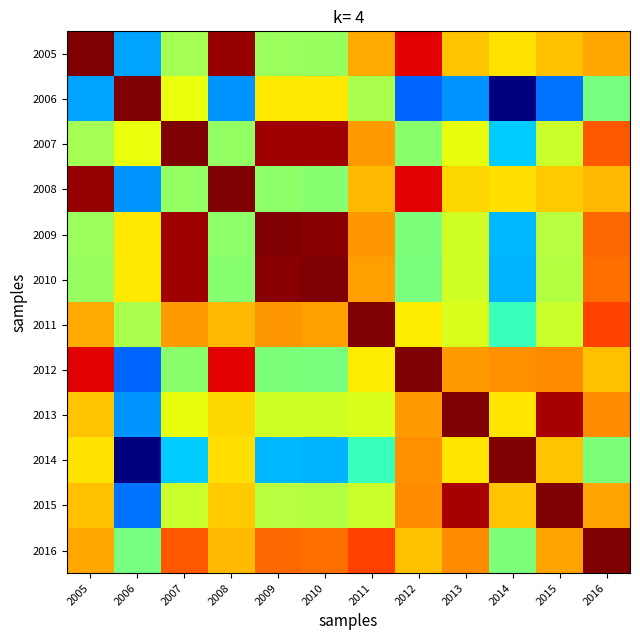

Reading right to left, transcribe all the data shown in this chart.

2005: 2016=0.7	2015=0.7	2014=0.7	2013=0.7	2012=0.9	2011=0.7	2010=0.5	2009=0.5	2008=1.0	2007=0.5	2006=0.3	2005=1.0
2006: 2016=0.5	2015=0.2	2014=0.0	2013=0.3	2012=0.2	2011=0.6	2010=0.7	2009=0.7	2008=0.3	2007=0.6	2006=1.0	2005=0.3
2007: 2016=0.8	2015=0.6	2014=0.3	2013=0.6	2012=0.5	2011=0.7	2010=1.0	2009=1.0	2008=0.5	2007=1.0	2006=0.6	2005=0.5
2008: 2016=0.7	2015=0.7	2014=0.7	2013=0.7	2012=0.9	2011=0.7	2010=0.5	2009=0.5	2008=1.0	2007=0.5	2006=0.3	2005=1.0
2009: 2016=0.8	2015=0.6	2014=0.3	2013=0.6	2012=0.5	2011=0.7	2010=1.0	2009=1.0	2008=0.5	2007=1.0	2006=0.7	2005=0.5
2010: 2016=0.8	2015=0.6	2014=0.3	2013=0.6	2012=0.5	2011=0.7	2010=1.0	2009=1.0	2008=0.5	2007=1.0	2006=0.7	2005=0.5
2011: 2016=0.8	2015=0.6	2014=0.4	2013=0.6	2012=0.7	2011=1.0	2010=0.7	2009=0.7	2008=0.7	2007=0.7	2006=0.6	2005=0.7
2012: 2016=0.7	2015=0.8	2014=0.8	2013=0.7	2012=1.0	2011=0.7	2010=0.5	2009=0.5	2008=0.9	2007=0.5	2006=0.2	2005=0.9
2013: 2016=0.8	2015=1.0	2014=0.7	2013=1.0	2012=0.7	2011=0.6	2010=0.6	2009=0.6	2008=0.7	2007=0.6	2006=0.3	2005=0.7
2014: 2016=0.5	2015=0.7	2014=1.0	2013=0.7	2012=0.8	2011=0.4	2010=0.3	2009=0.3	2008=0.7	2007=0.3	2006=0.0	2005=0.7
2015: 2016=0.7	2015=1.0	2014=0.7	2013=1.0	2012=0.8	2011=0.6	2010=0.6	2009=0.6	2008=0.7	2007=0.6	2006=0.2	2005=0.7
2016: 2016=1.0	2015=0.7	2014=0.5	2013=0.8	2012=0.7	2011=0.8	2010=0.8	2009=0.8	2008=0.7	2007=0.8	2006=0.5	2005=0.7